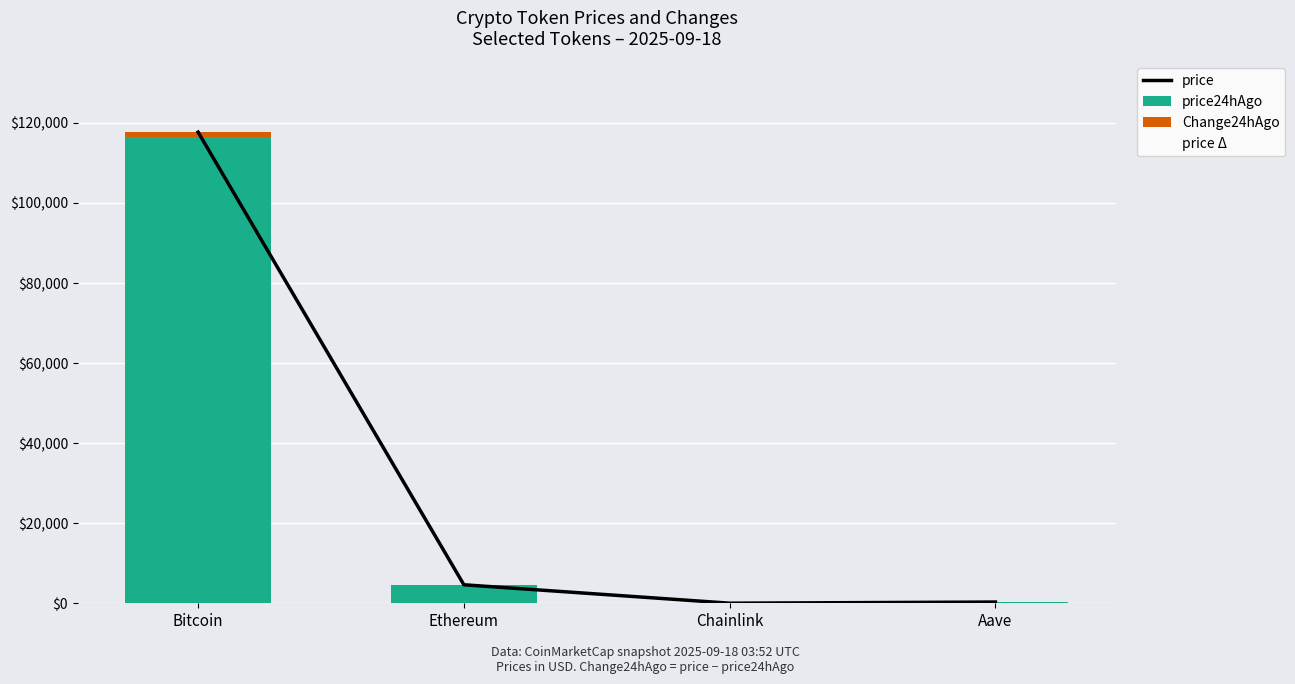

What is the label of the 4th bar from the left?

Aave